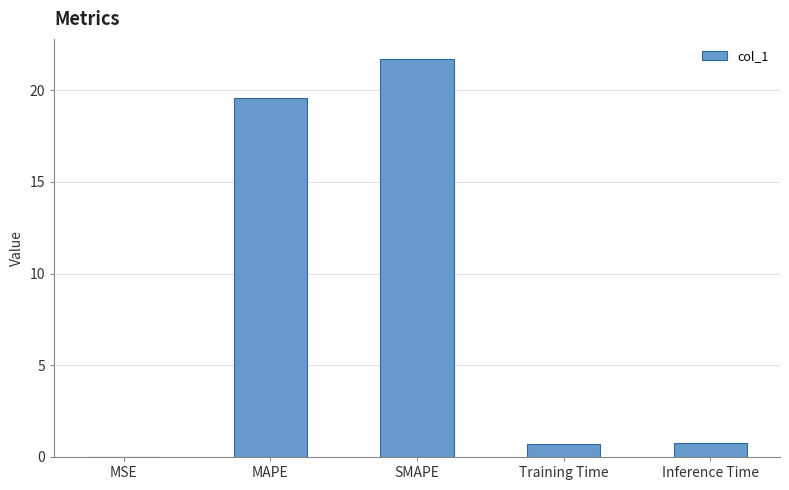

What is the approximate value at Inference Time?

0.8